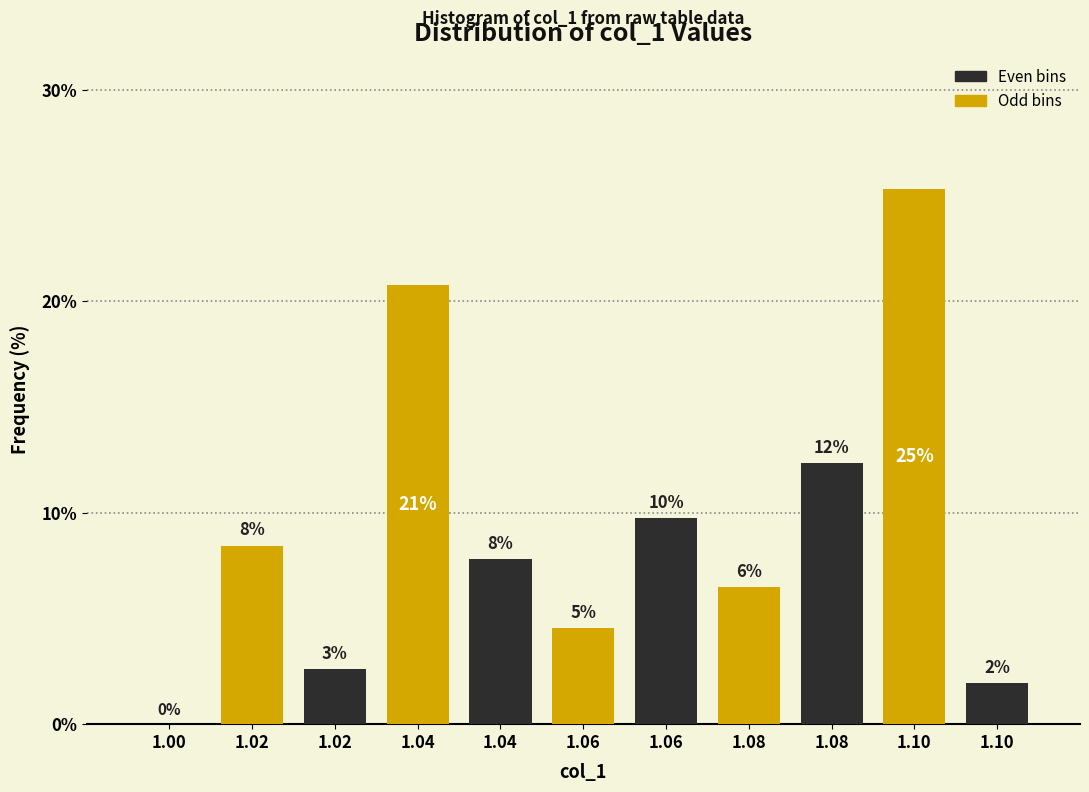

Are the bars horizontal?

No